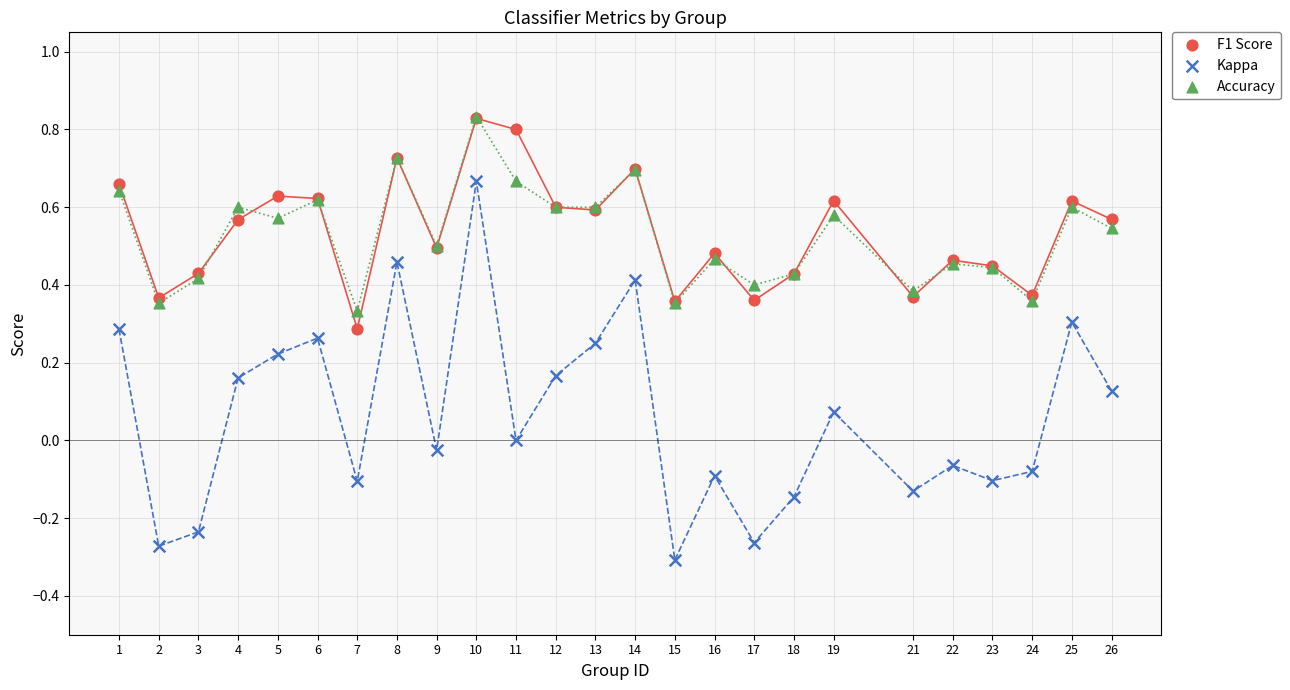

What are all the series names shown in the legend?

F1 Score, Kappa, Accuracy